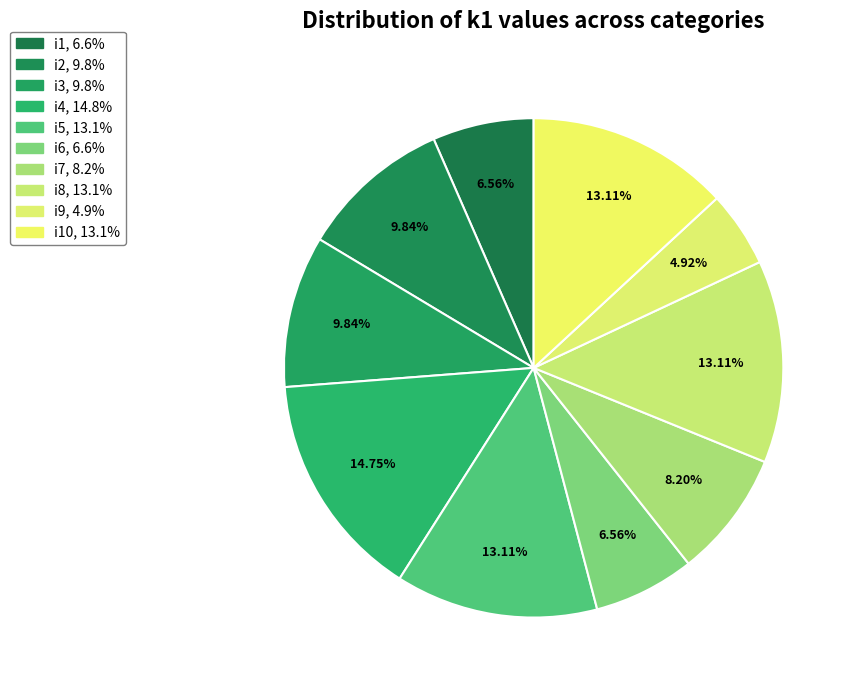

How many segments does this pie chart have?

10